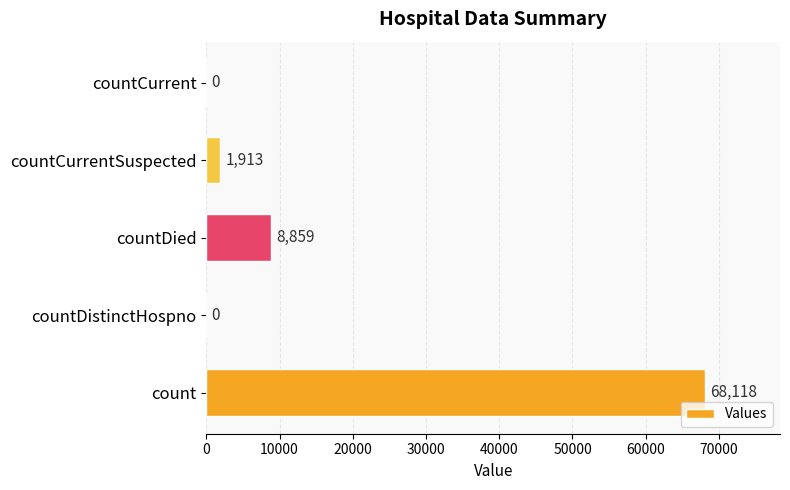

What is the change in value from countDied to countCurrentSuspected?

-6946